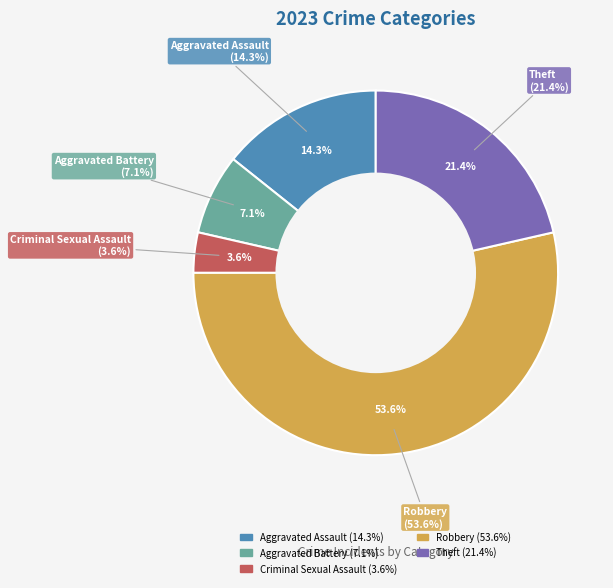

Is there any slice that represents more than half of the pie?

No